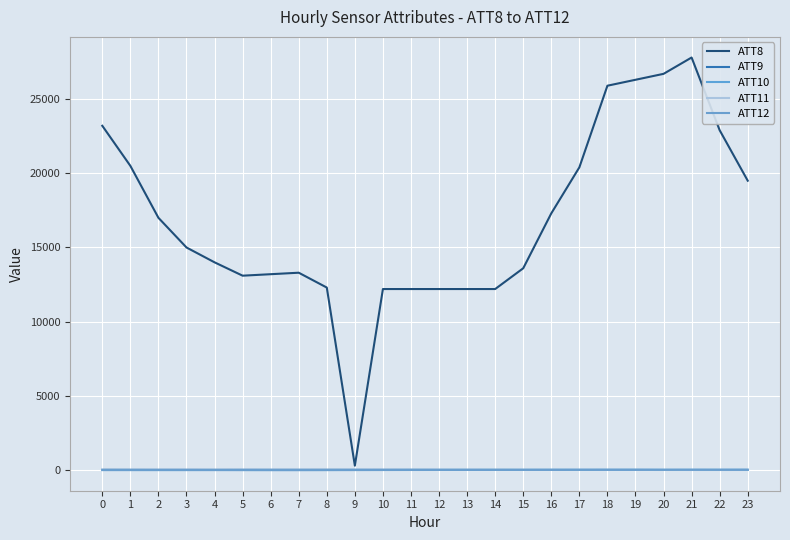

What value does the ATT9 series have at 22?

11.5